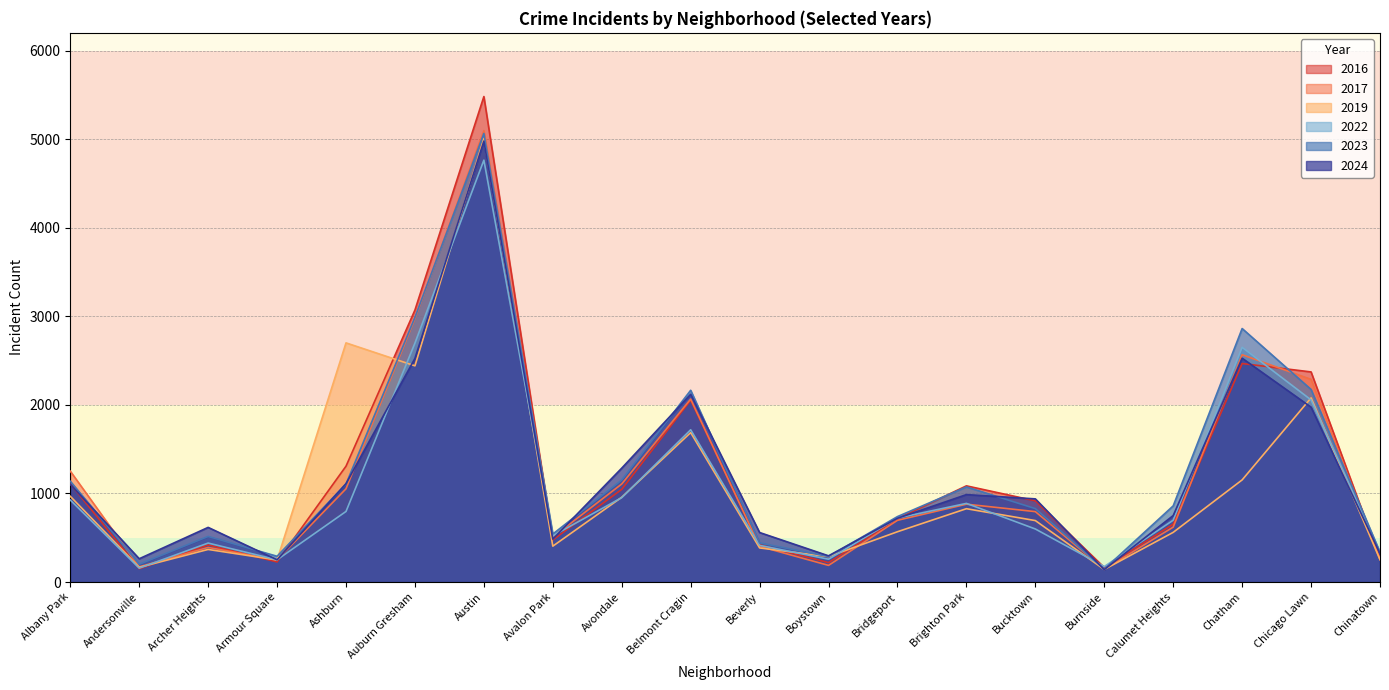

Does the chart have visible grid lines?

Yes